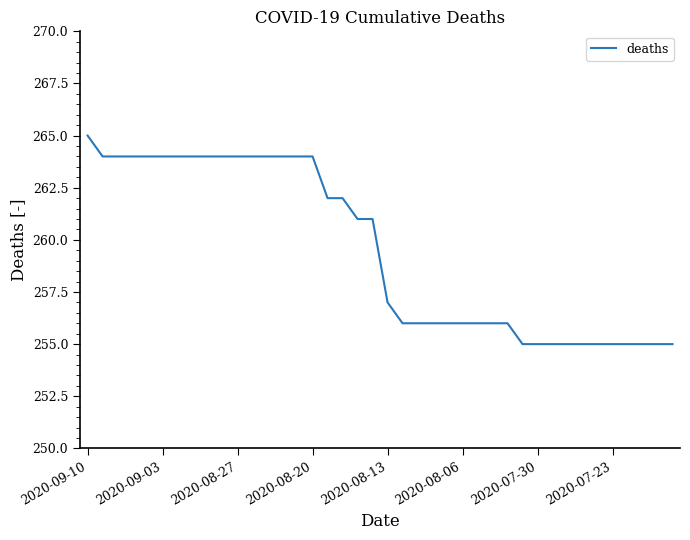

What is the difference between the maximum and minimum values?

10